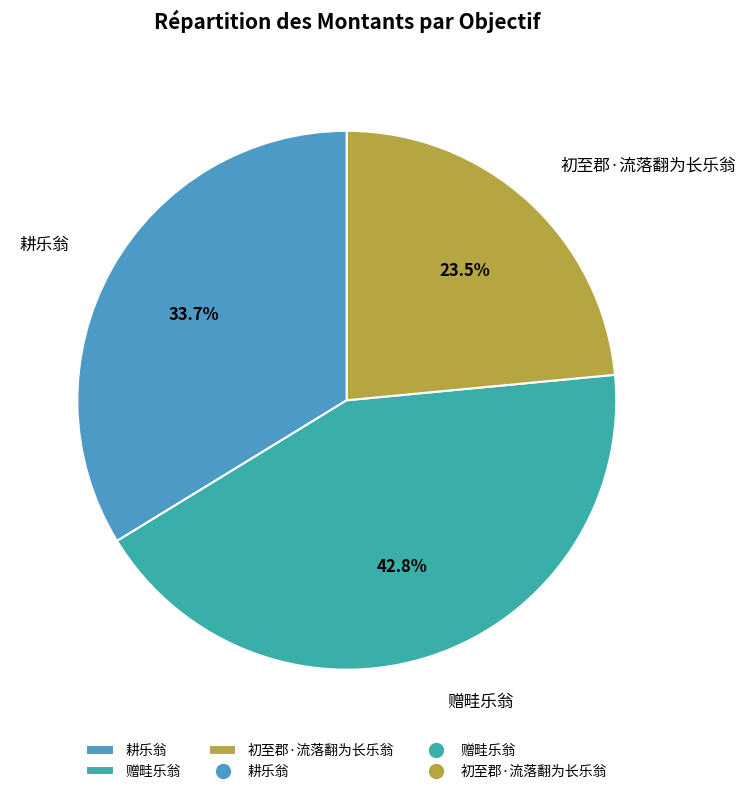

True or false: 赠畦乐翁 accounts for 33% of the total.

False